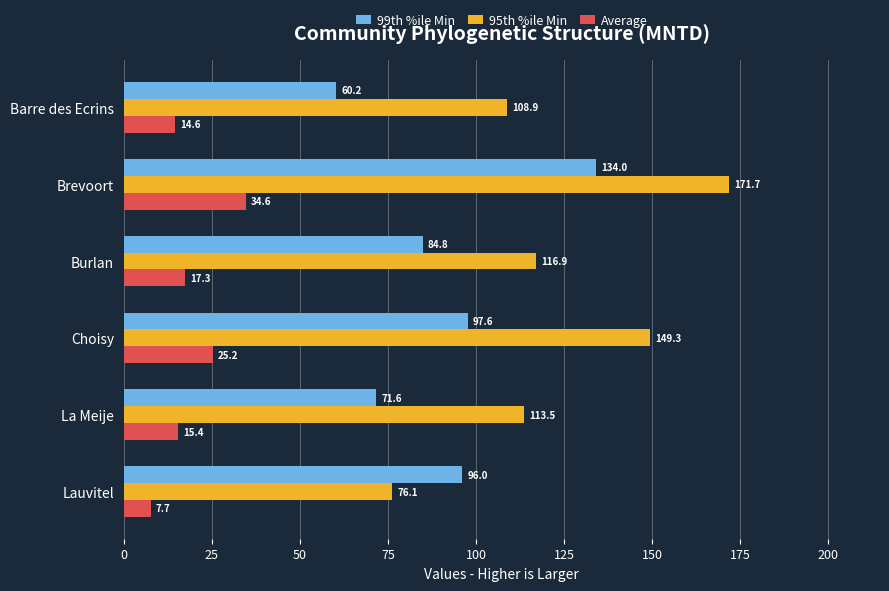

Rank the categories by 99th %ile Min value from highest to lowest.

Brevoort, Choisy, Lauvitel, Burlan, La Meije, Barre des Ecrins